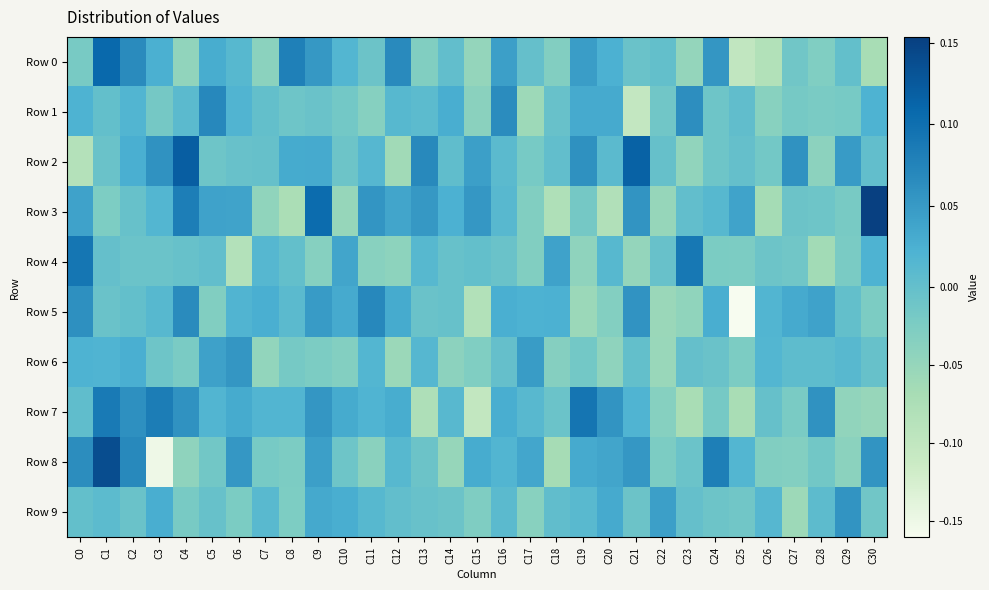

Rank the series by their maximum value, from lowest to highest.

Row 6, Row 9, Row 1, Row 5, Row 4, Row 7, Row 0, Row 2, Row 8, Row 3